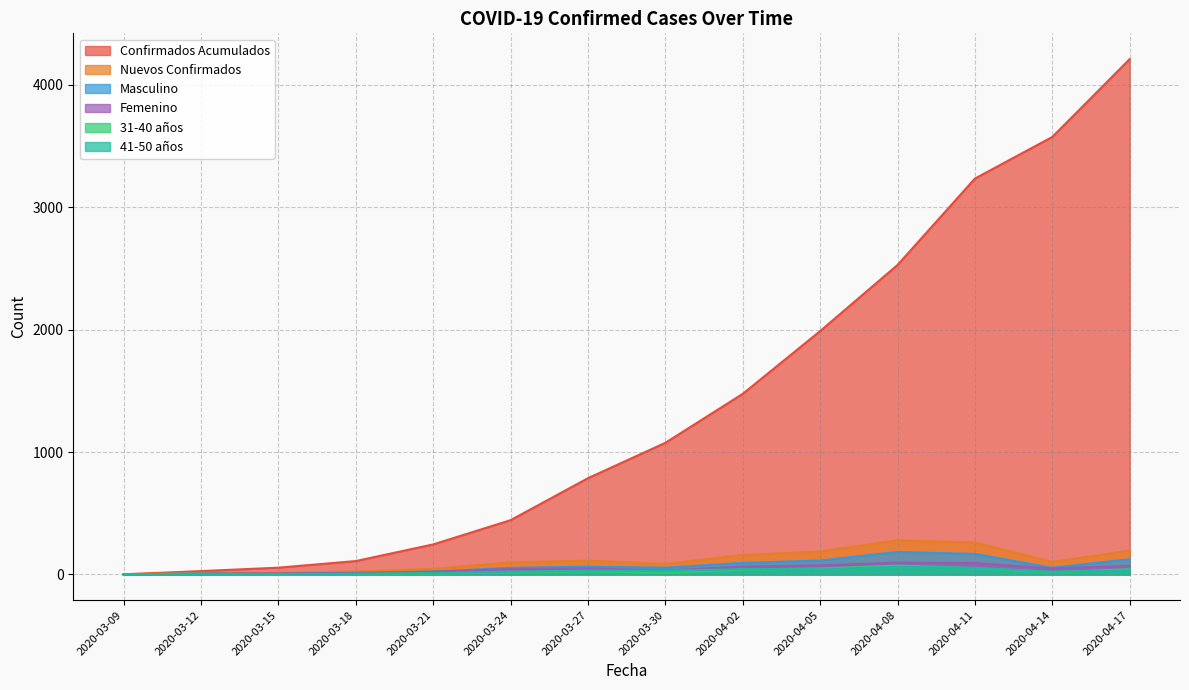

How many data points in Femenino are above 48?

6